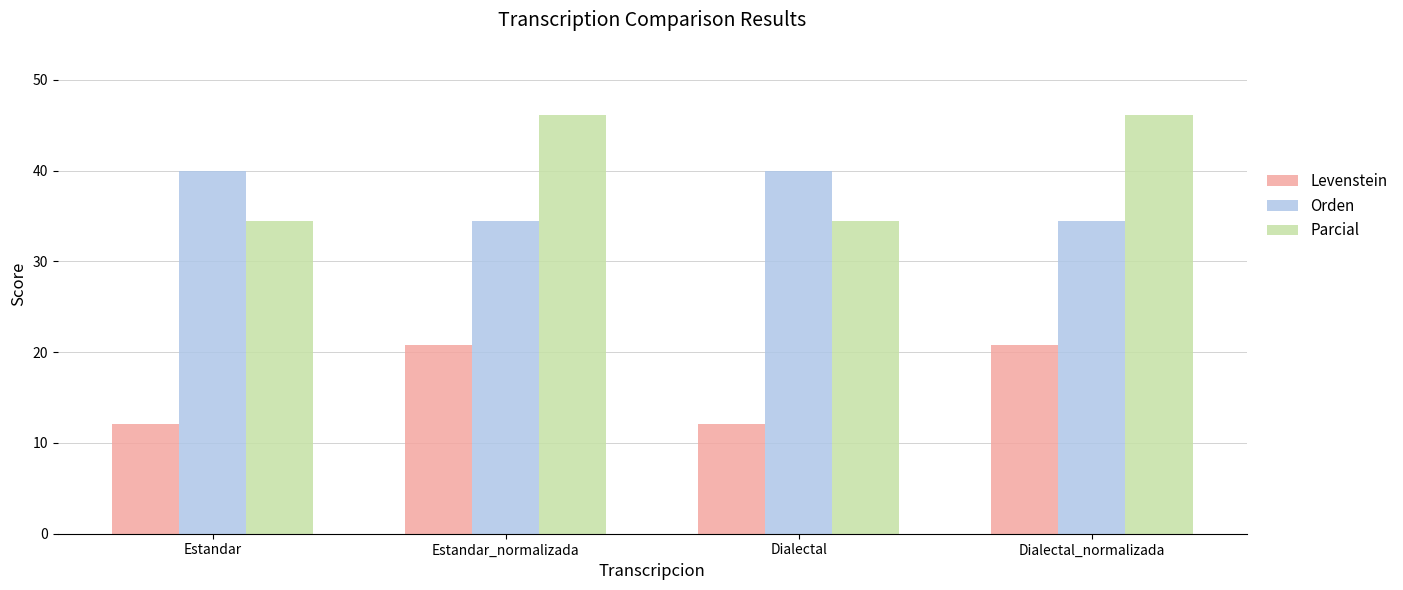

What is the minimum value for Orden?

34.5